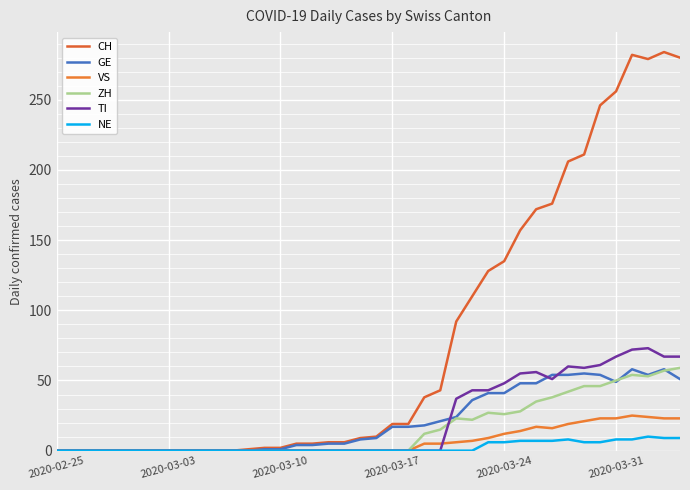

True or false: CH has more than 1 interior local peaks.

True